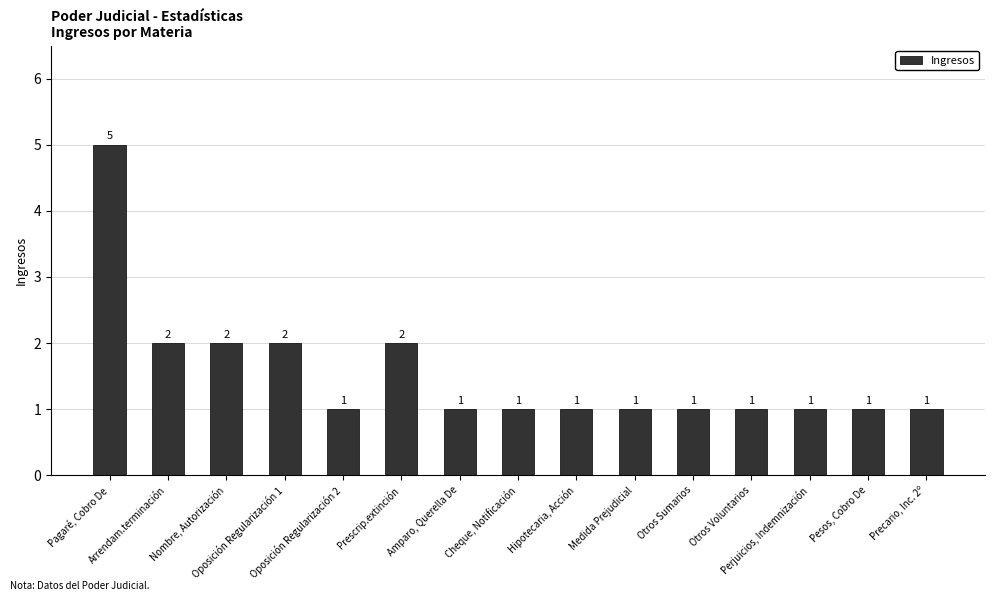

What is the sum of the values at Pesos, Cobro De and Perjuicios, Indemnización?

2